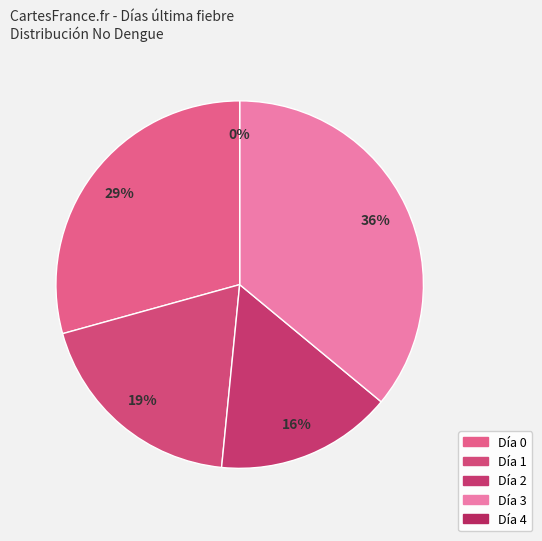

Which category has the biggest portion of the pie?

3